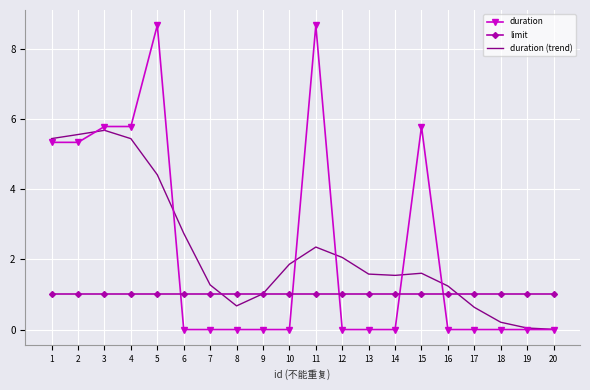

At 5, list the series in order from smallest to largest.

limit, duration (trend), duration